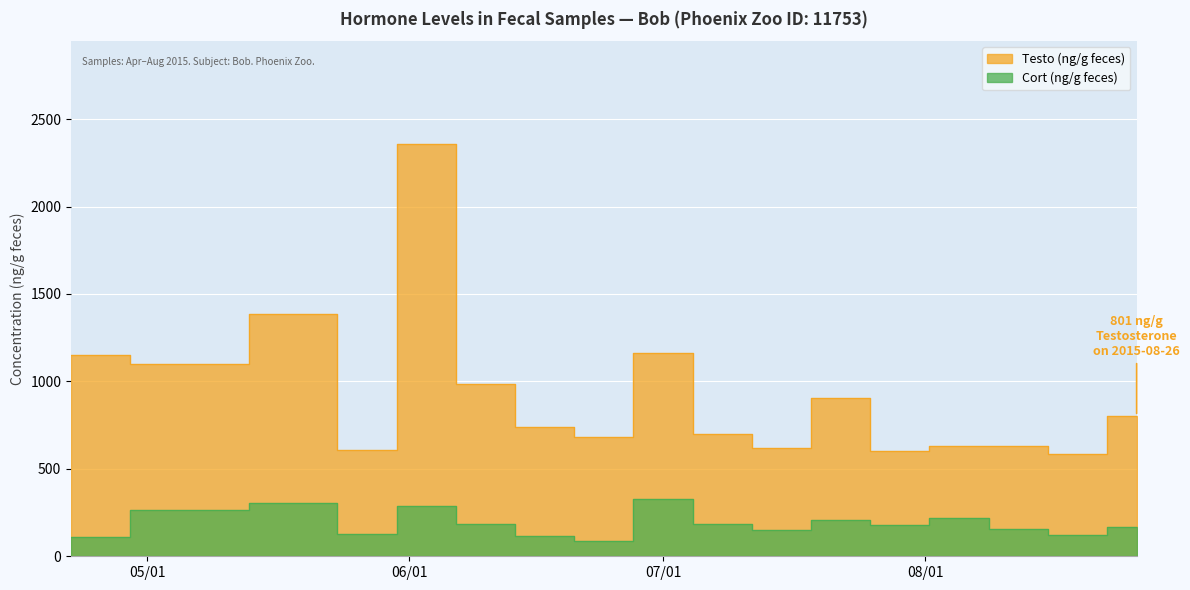

Which series has the largest range (max minus min)?

Testo (ng/g feces)